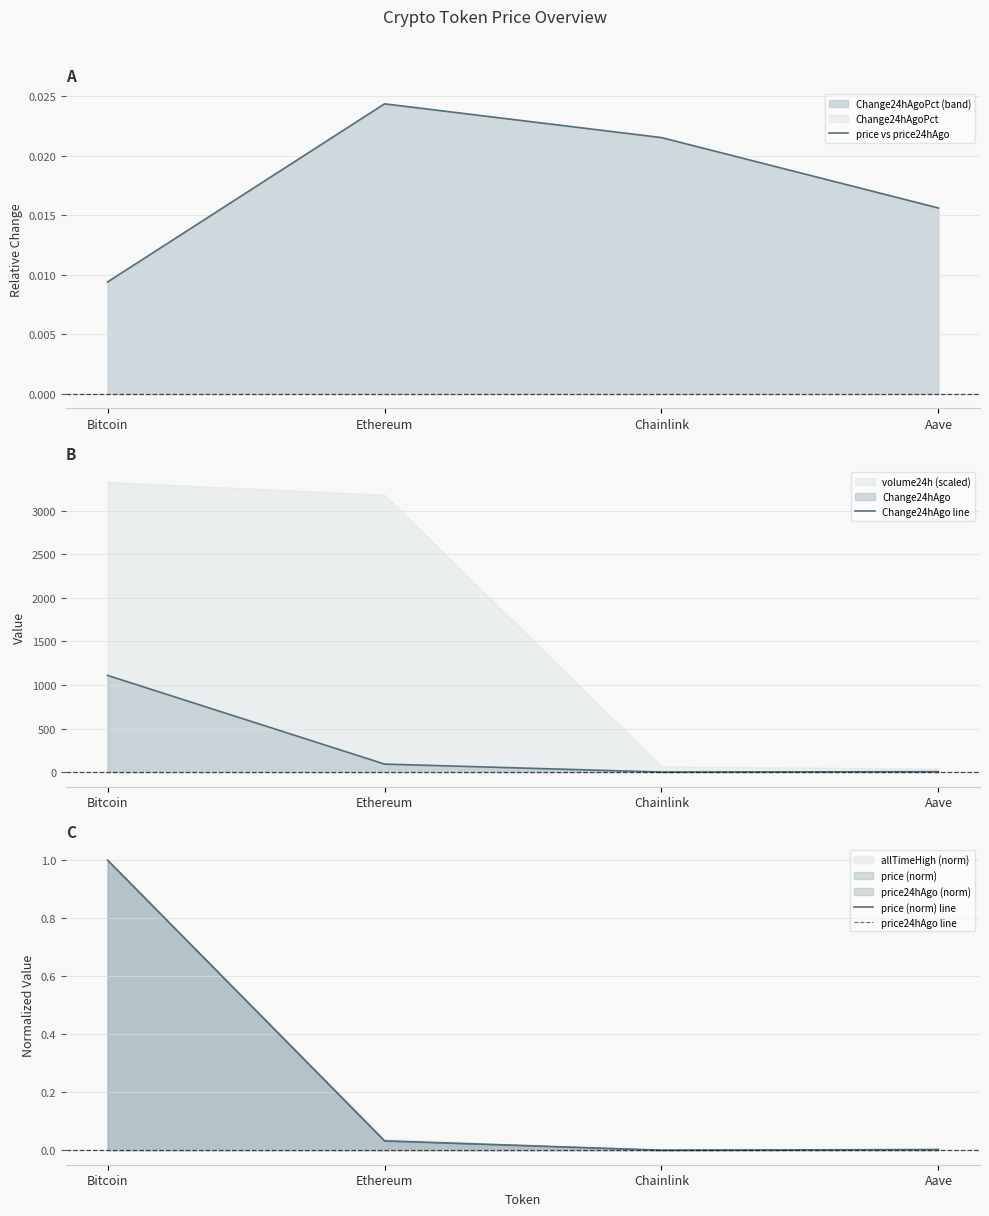

How many data points does each series have?

4